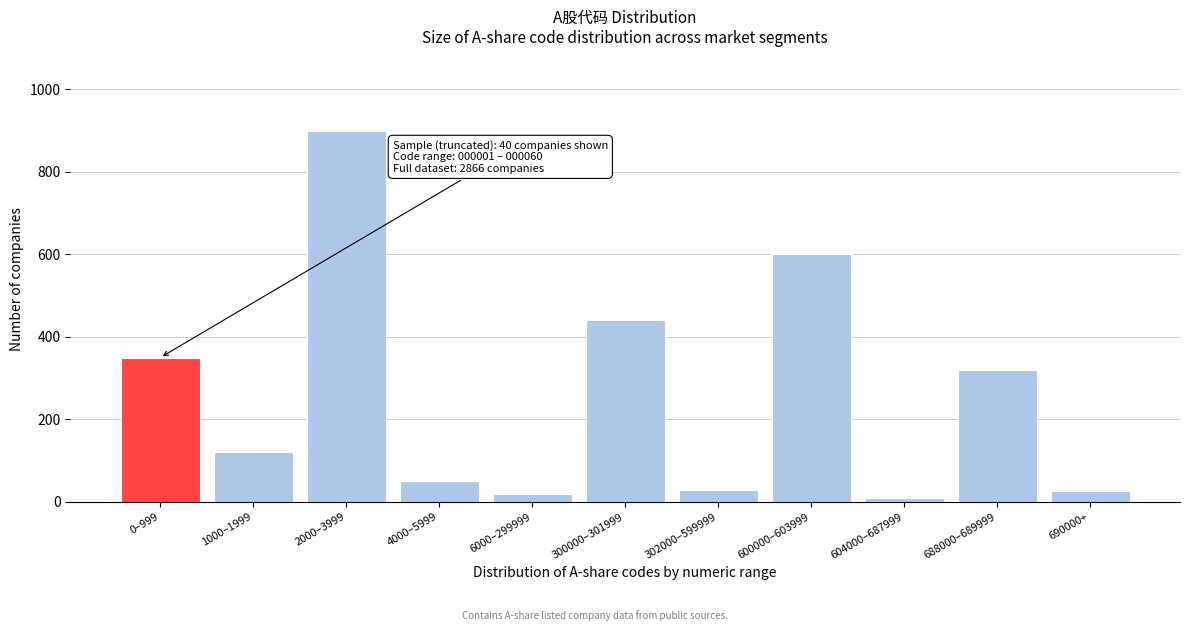

What is the sum of the values at 1000–1999 and 600000–603999?

720